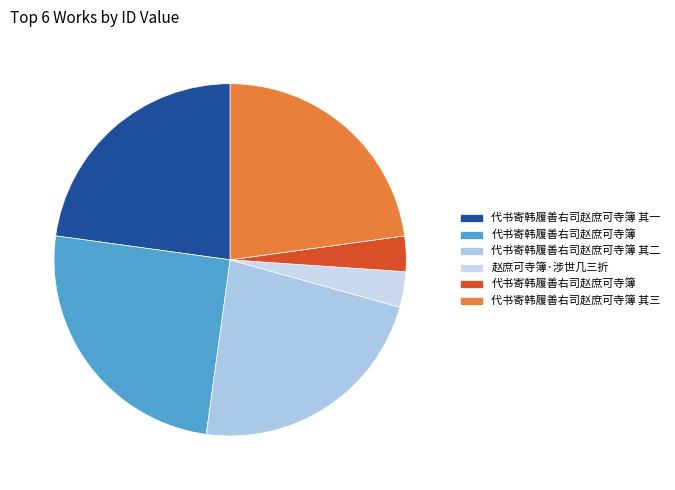

How many segments does this pie chart have?

6